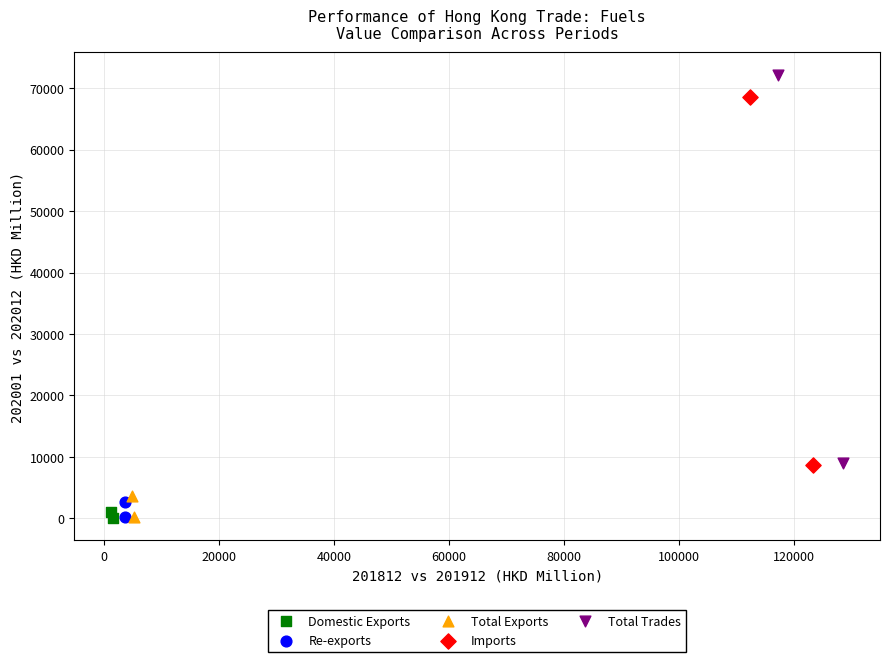

Which series has the largest Y range (max minus min)?

Total Trades